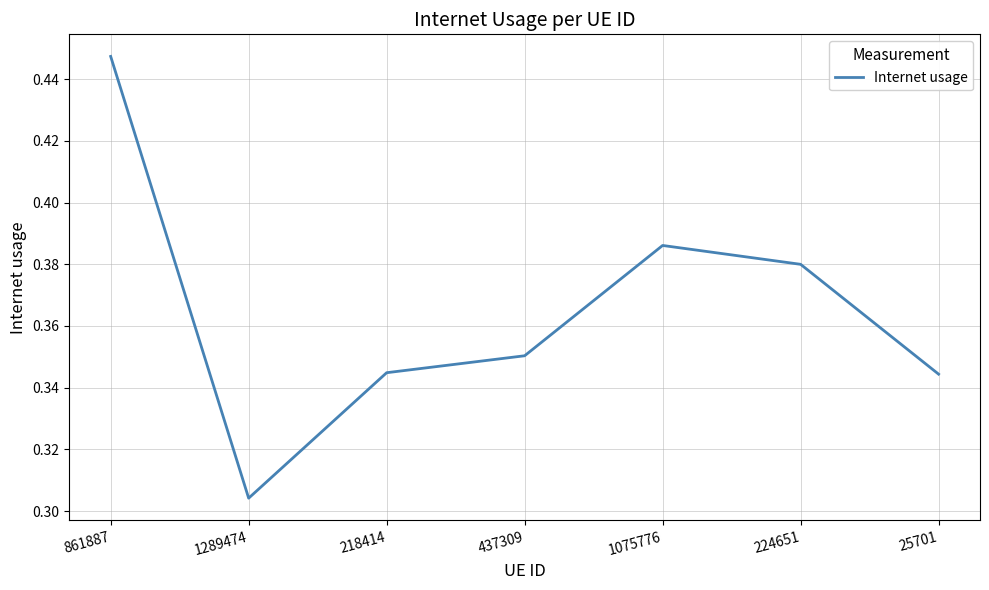

Is it true that the value at 861887 is 0.8?

False